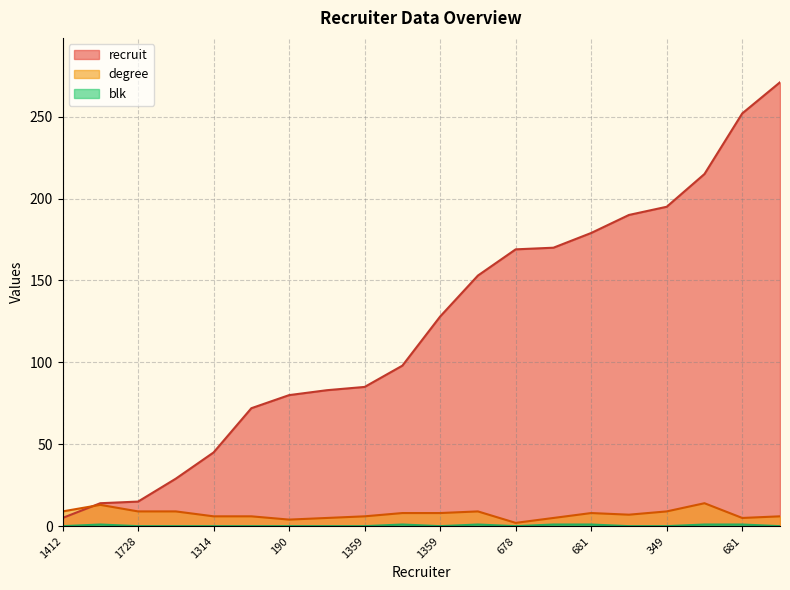

How many times do recruit and degree cross each other?

1